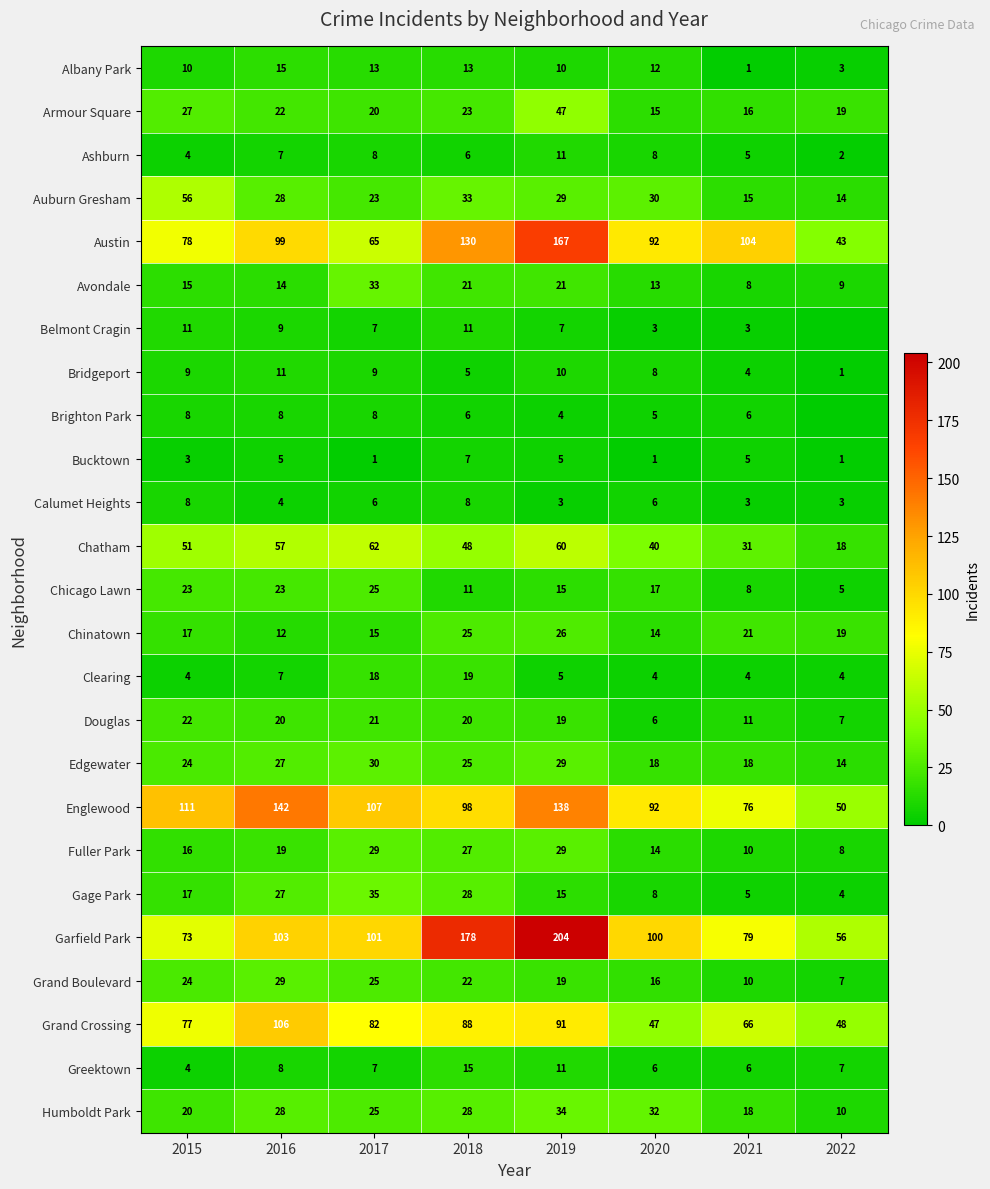

Which category has the highest value across all series?

2019